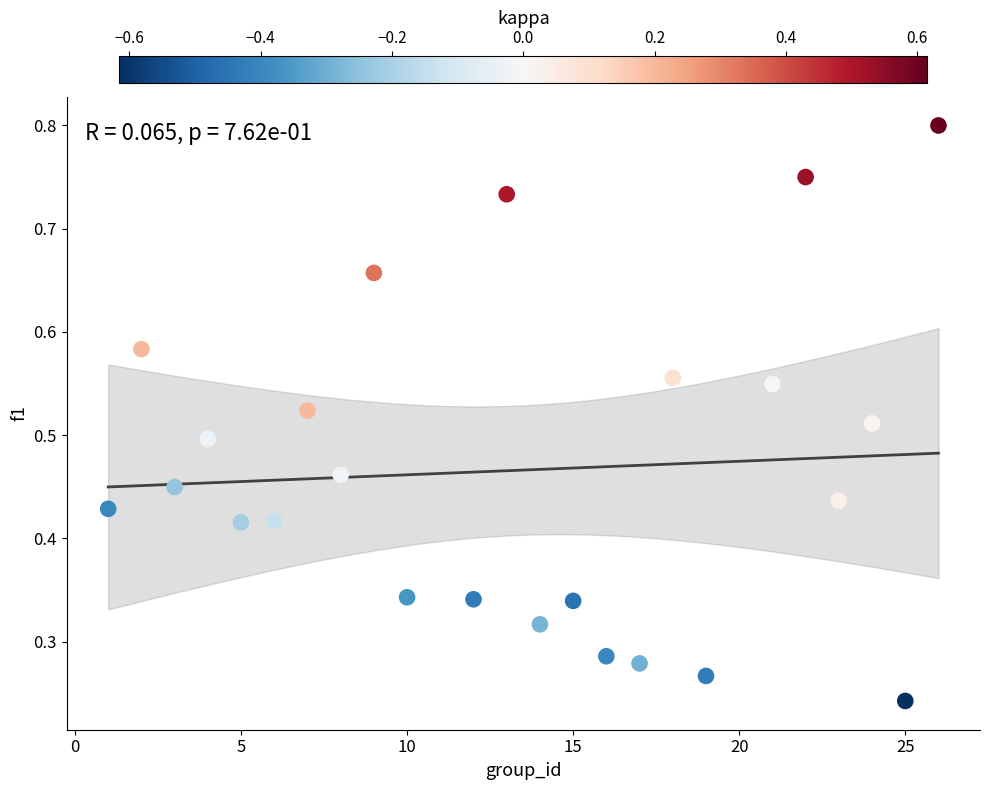

What is the range of X values (max minus min)?

25.0